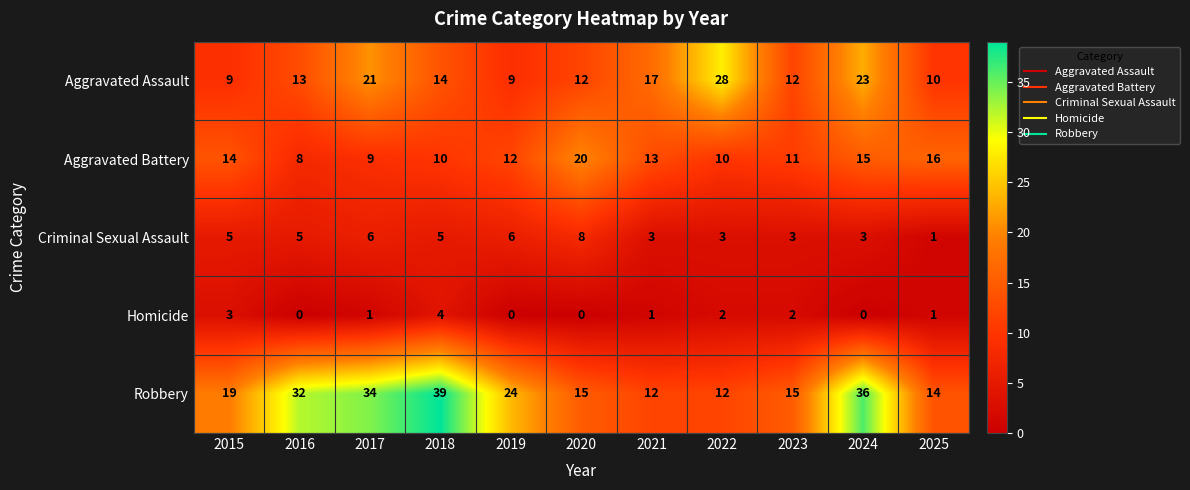

The value of Aggravated Assault at 2024 is 23. True or false?

True